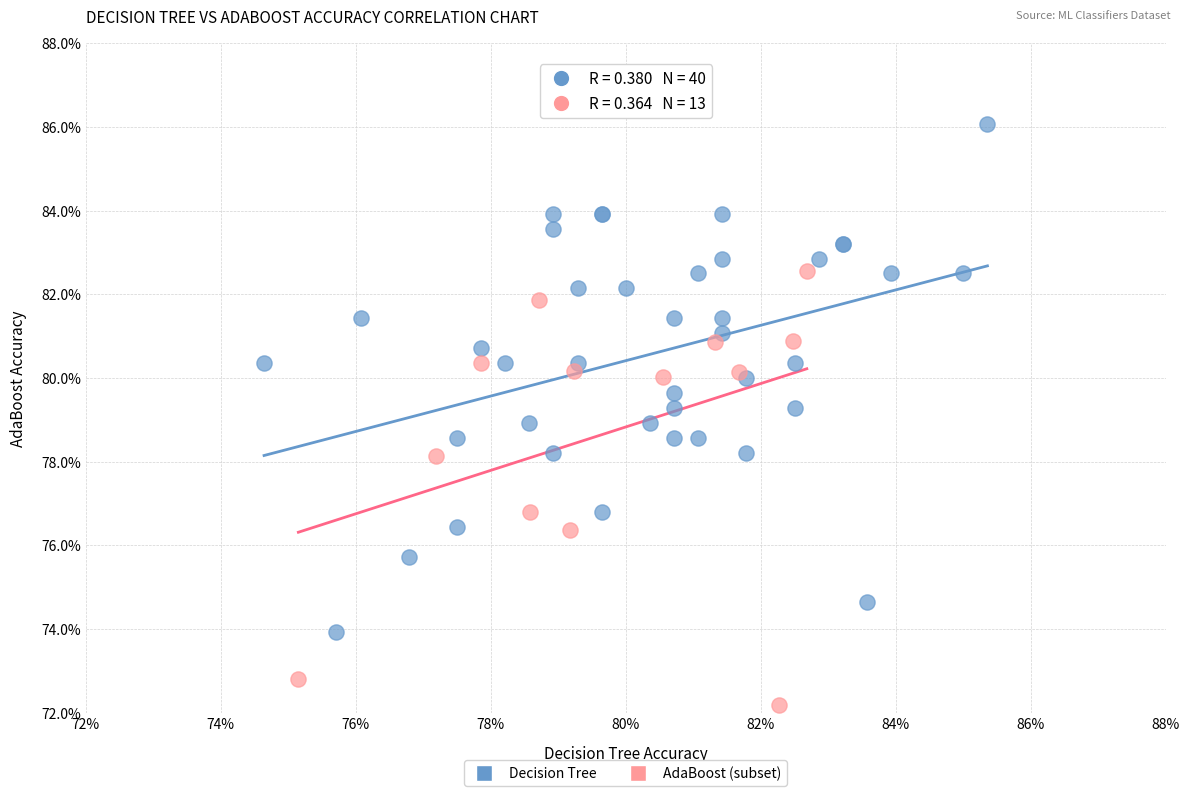

What are all the series names shown in the legend?

Decision Tree, AdaBoost (subset)